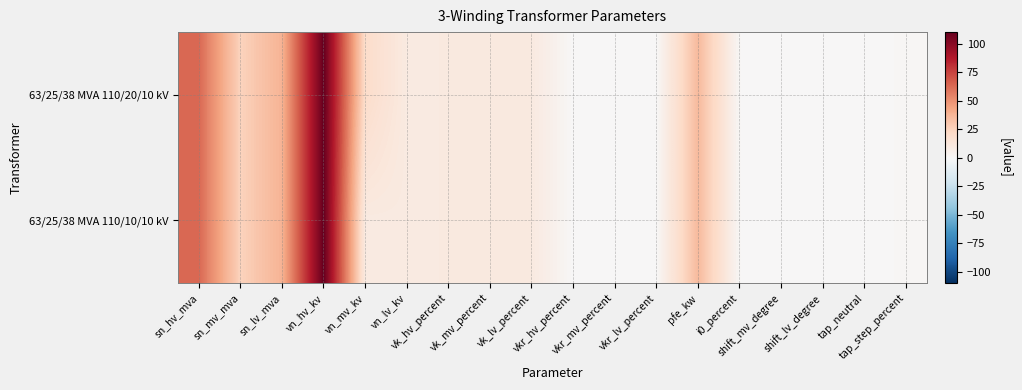

Which series has the widest spread of values?

63/25/38 MVA 110/20/10 kV